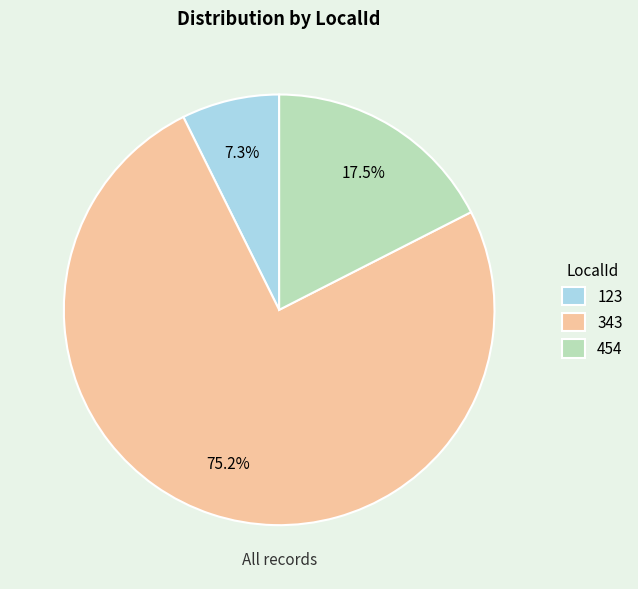

Is it true that 123 is 1% of the pie?

False